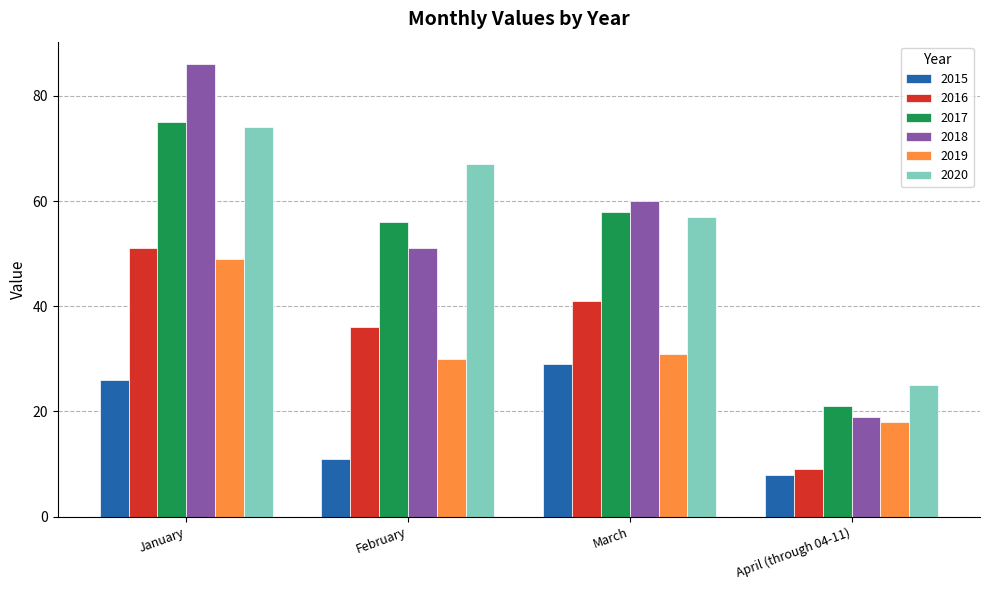

The 2015 series shows 8 at April (through 04-11). True or false?

True